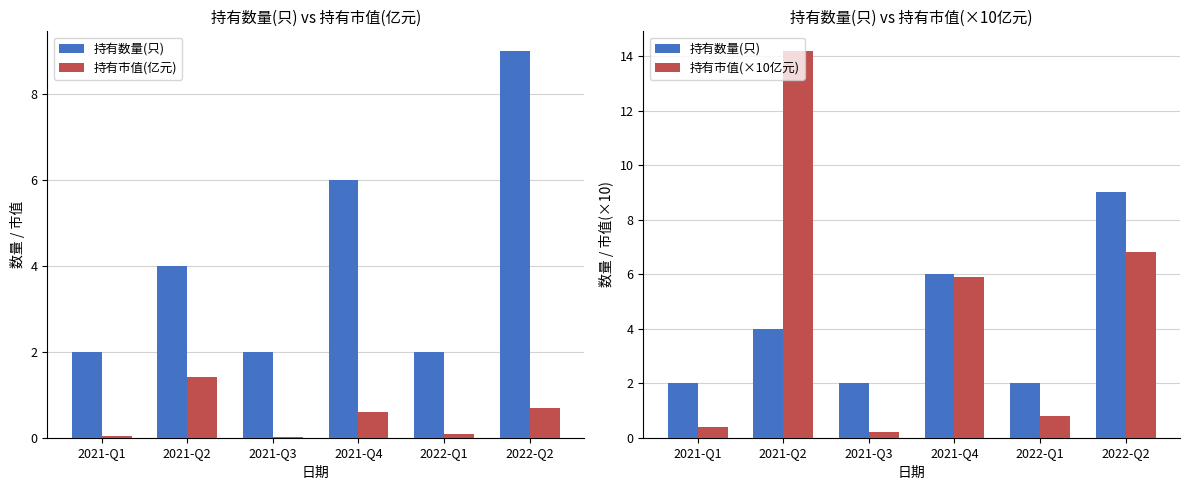

Reading left to right, list all the values displayed in this chart.

持有数量(只): 2021-Q1=2.0	2021-Q2=4.0	2021-Q3=2.0	2021-Q4=6.0	2022-Q1=2.0	2022-Q2=9.0
持有市值(亿元): 2021-Q1=0.0	2021-Q2=1.4	2021-Q3=0.0	2021-Q4=0.6	2022-Q1=0.1	2022-Q2=0.7
持有市值(×10亿元): 2021-Q1=0.4	2021-Q2=14.2	2021-Q3=0.2	2021-Q4=5.9	2022-Q1=0.8	2022-Q2=6.8